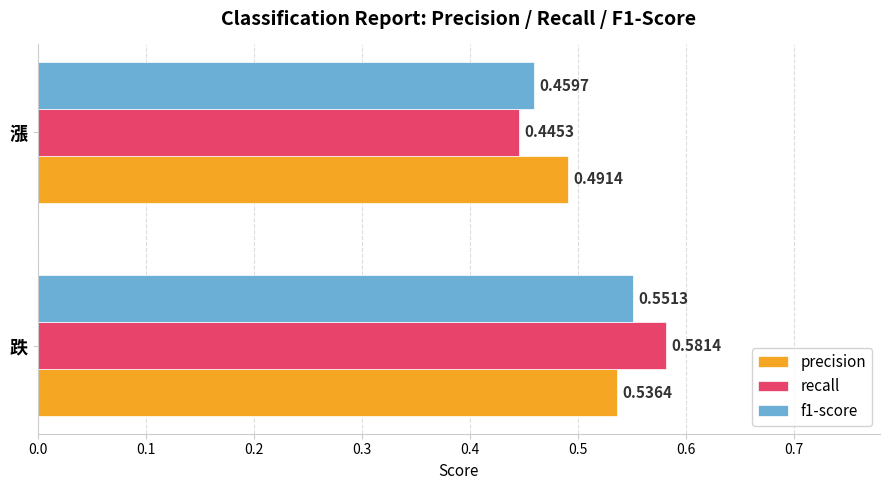

Which series has the widest spread of values?

recall